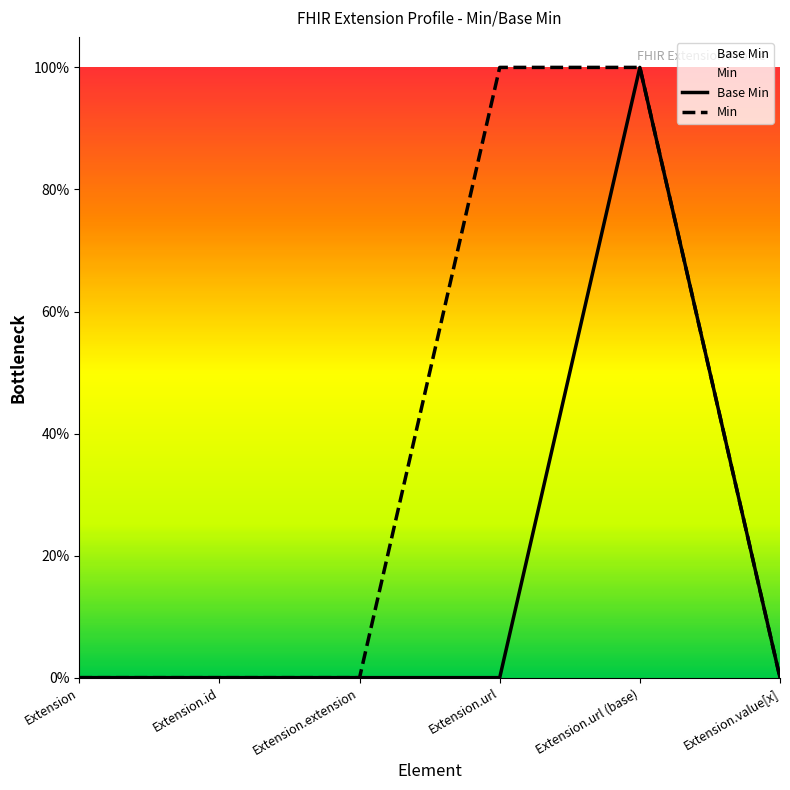

Rank the categories by value from highest to lowest.

Extension.url (base), Extension, Extension.id, Extension.extension, Extension.url, Extension.value[x]